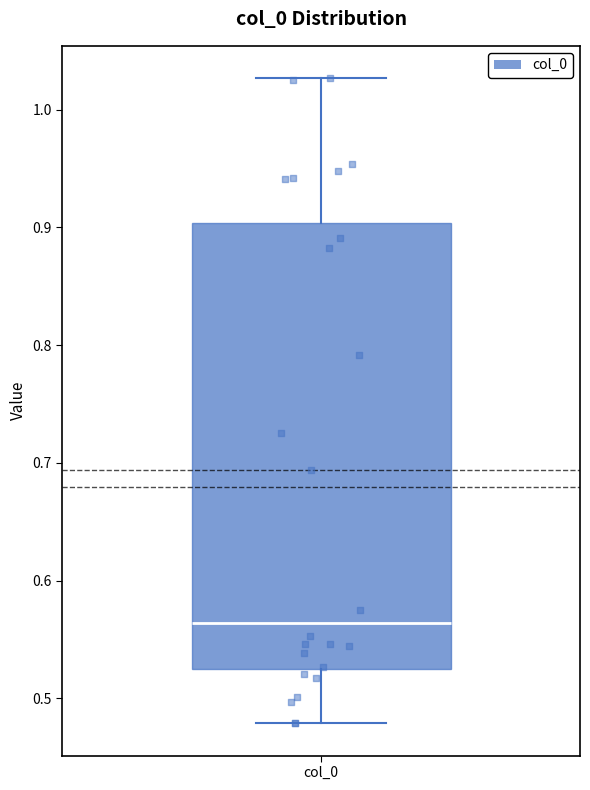

Read this box plot against the y-axis: the position of the median line, the range covered by the box, and the ends of both whiskers. The values are not printed on the chart, so give them approximately, as read against the axis.

median 0.56, box 0.52 to 0.90, whiskers 0.48 to 1.03